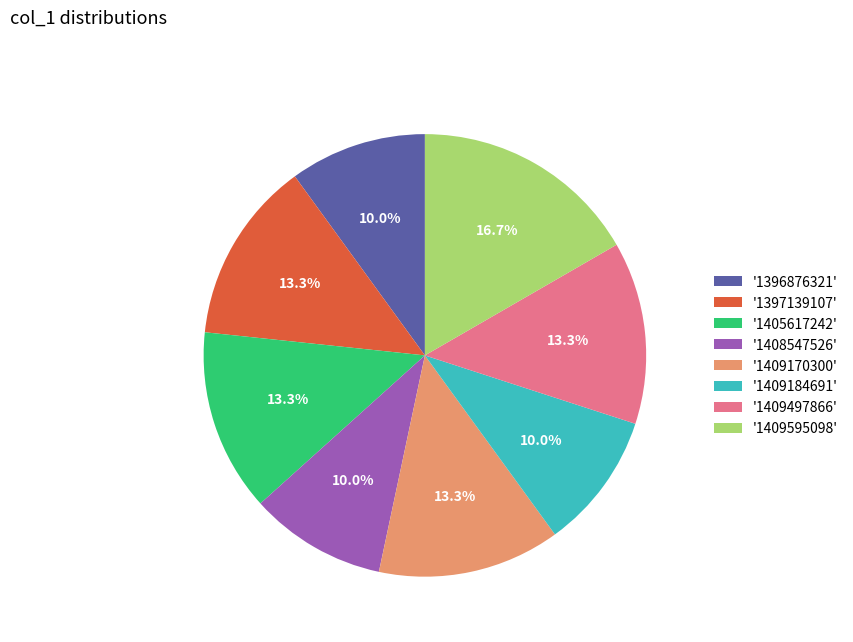

Combined, do '1409170300' and '1409184691' account for over 50%?

No